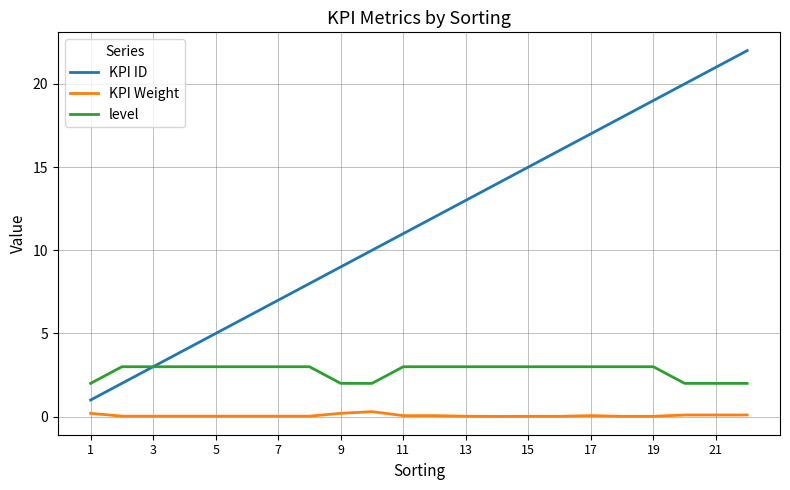

Which series has the largest range (max minus min)?

KPI ID